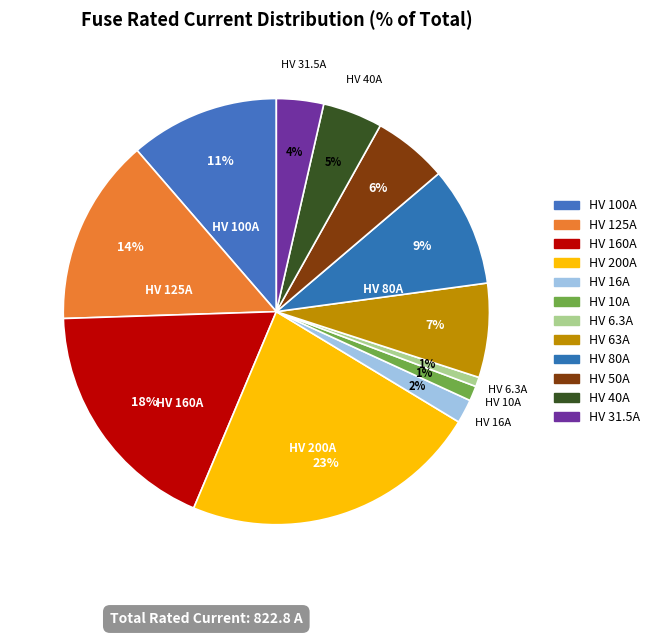

Combined, do HV 80A and HV 31.5A account for over 50%?

No